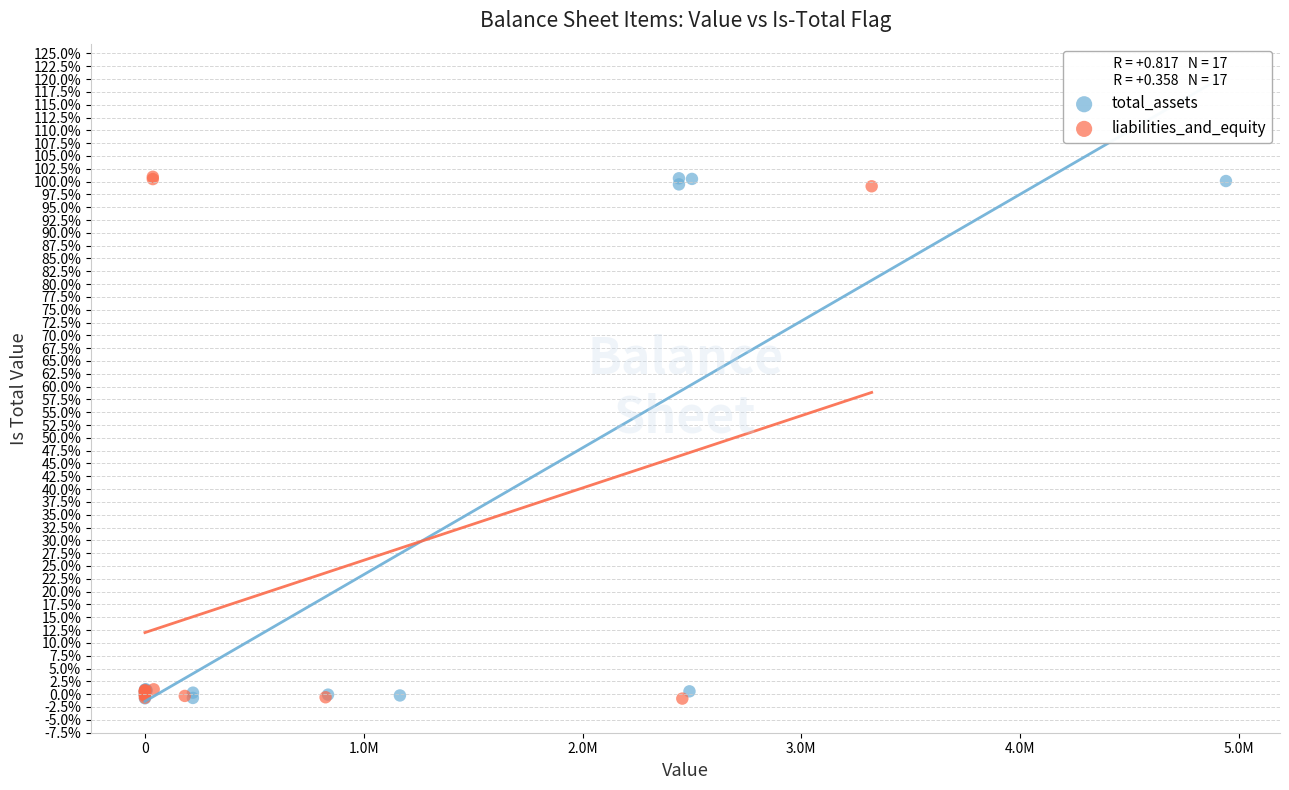

What are all the series names shown in the legend?

total_assets, liabilities_and_equity